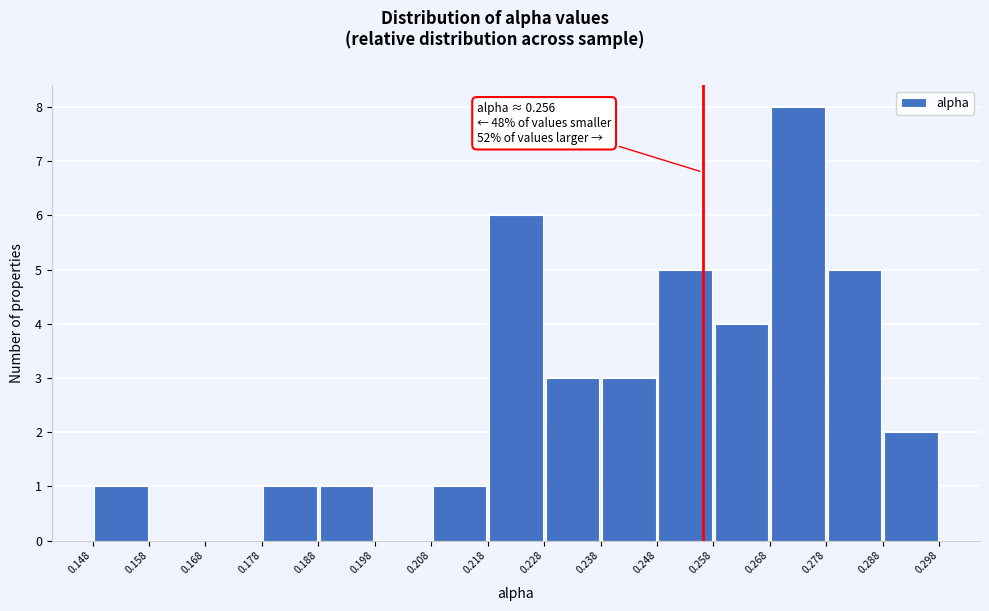

Which range on the x-axis has the tallest bar?

0.268 to 0.278